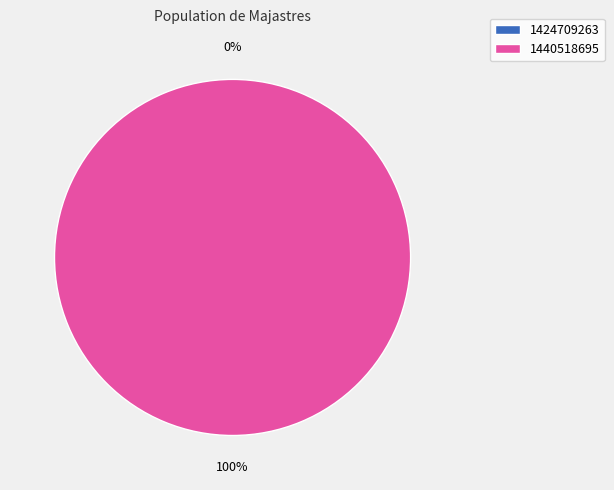

What is the change in value from 1424709263 to 1440518695?

+1